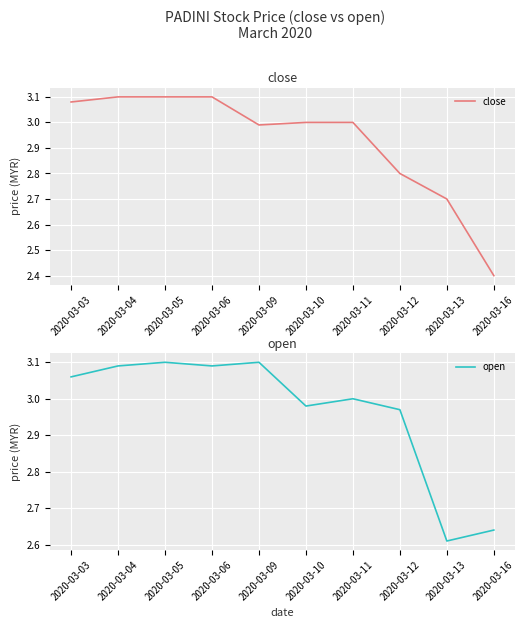

Reading left to right, transcribe all the data shown in this chart.

close: 3.1	3.1	3.1	3.1	3.0	3.0	3.0	2.8	2.7	2.4
open: 3.1	3.1	3.1	3.1	3.1	3.0	3.0	3.0	2.6	2.6